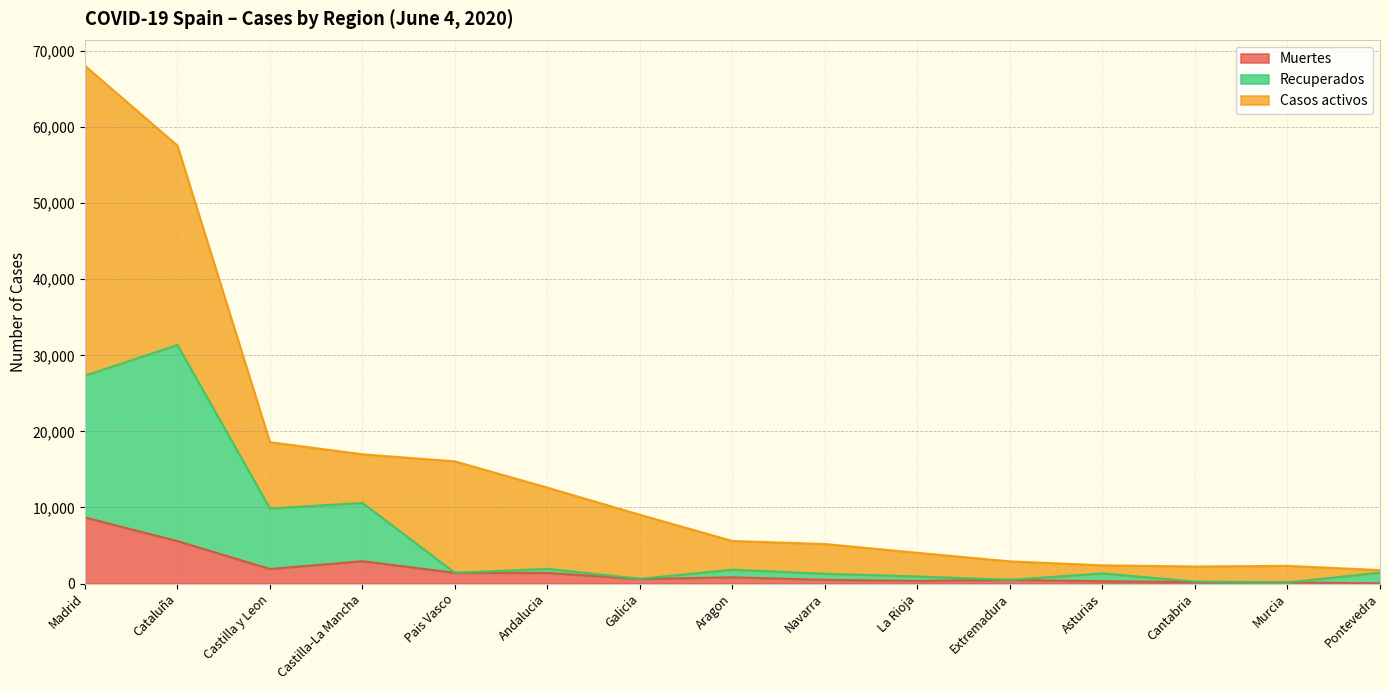

How many lines are shown in the chart?

3